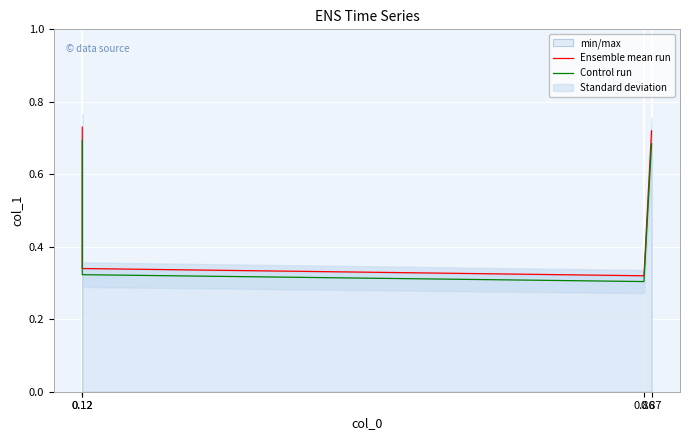

Reading left to right, list all the values displayed in this chart.

Ensemble mean run: 0.7	0.3	0.3	0.7
Control run: 0.7	0.3	0.3	0.7